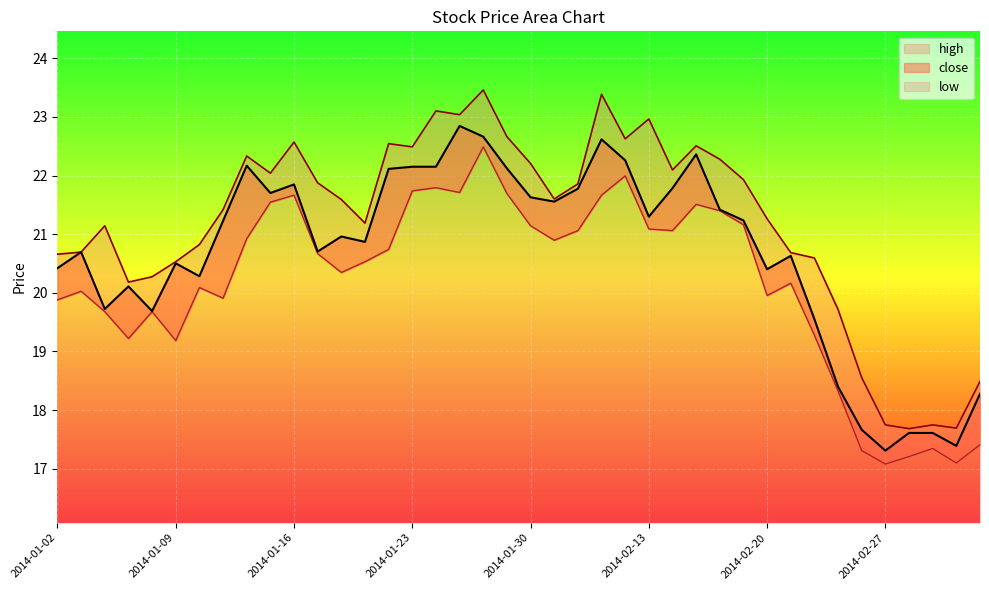

In low, how many points are lower than both neighbors (excluding endpoints)?

10